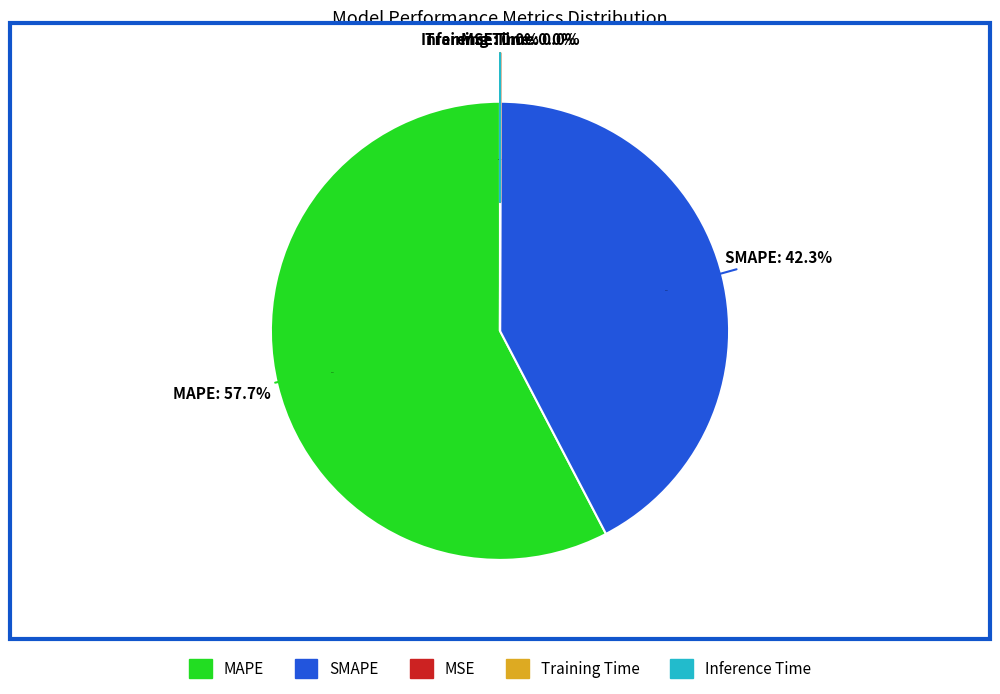

What portion of the pie excludes SMAPE?

57.7%